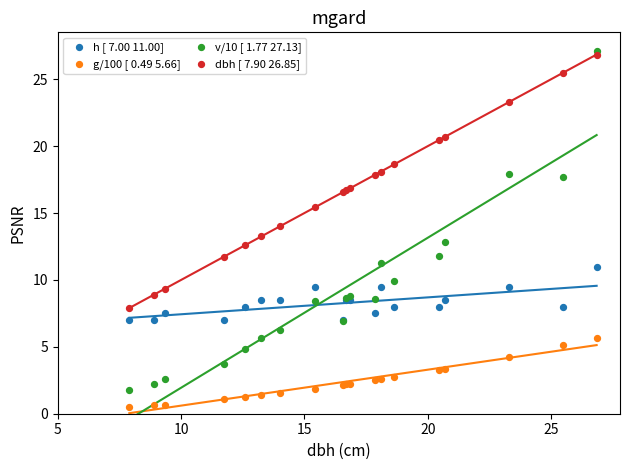

Which series contains the lowest Y value?

g/100 [ 0.49 5.66]